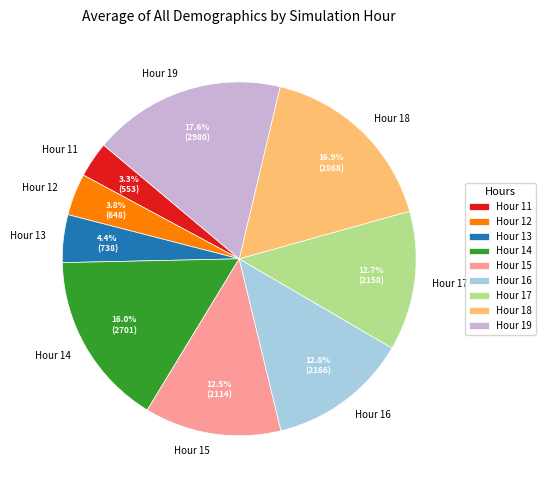

What is the smallest slice in the pie chart?

Hour 11